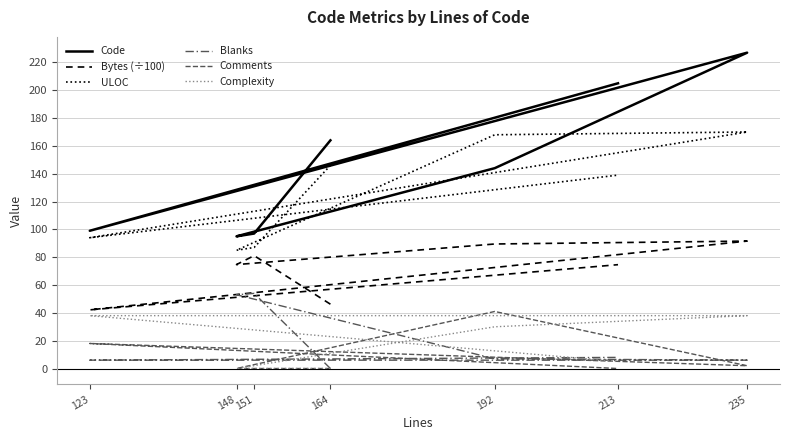

What is the greatest value displayed?

227.0